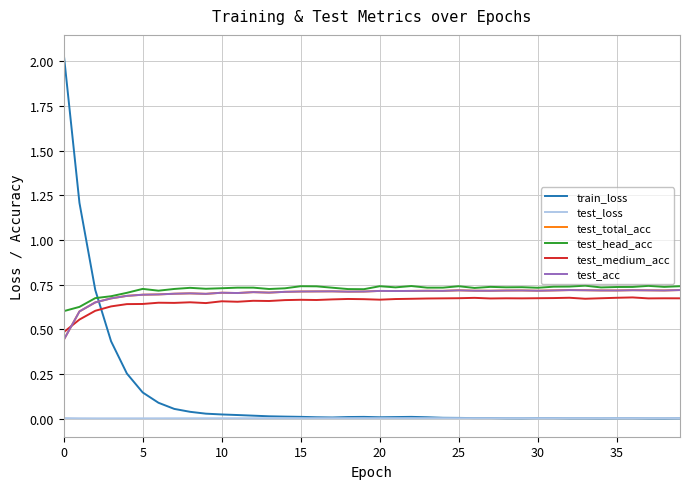

True or false: test_head_acc and test_acc cross at least once.

False